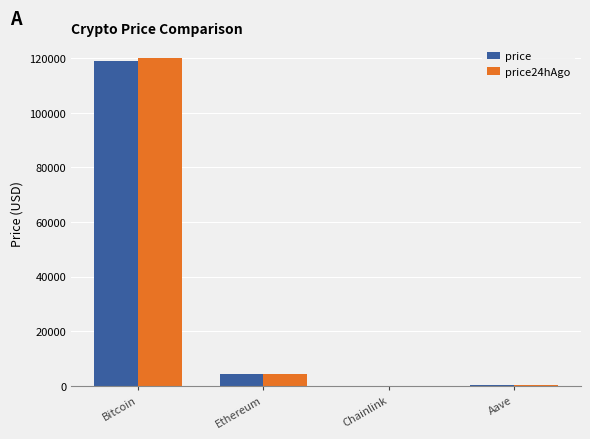

What is the difference between the price values at Chainlink and Bitcoin?

119099.8